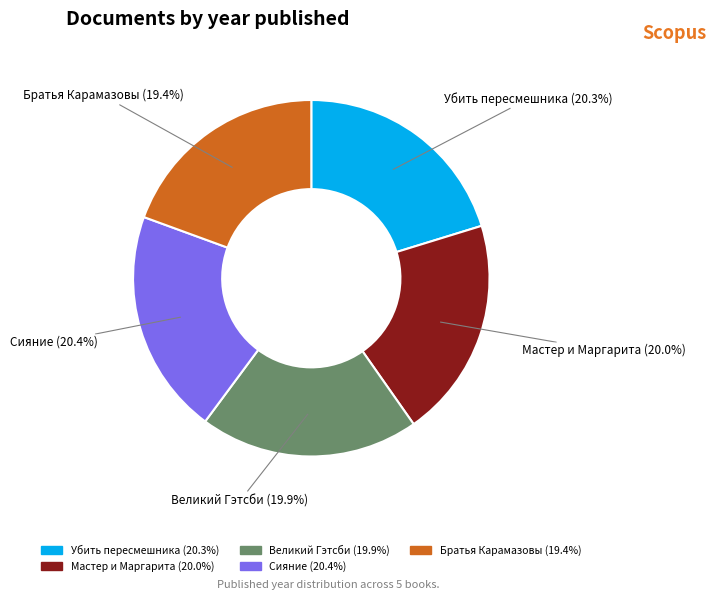

To the nearest percent, what is the combined percentage of Великий Гэтсби and Мастер и Маргарита?

40%